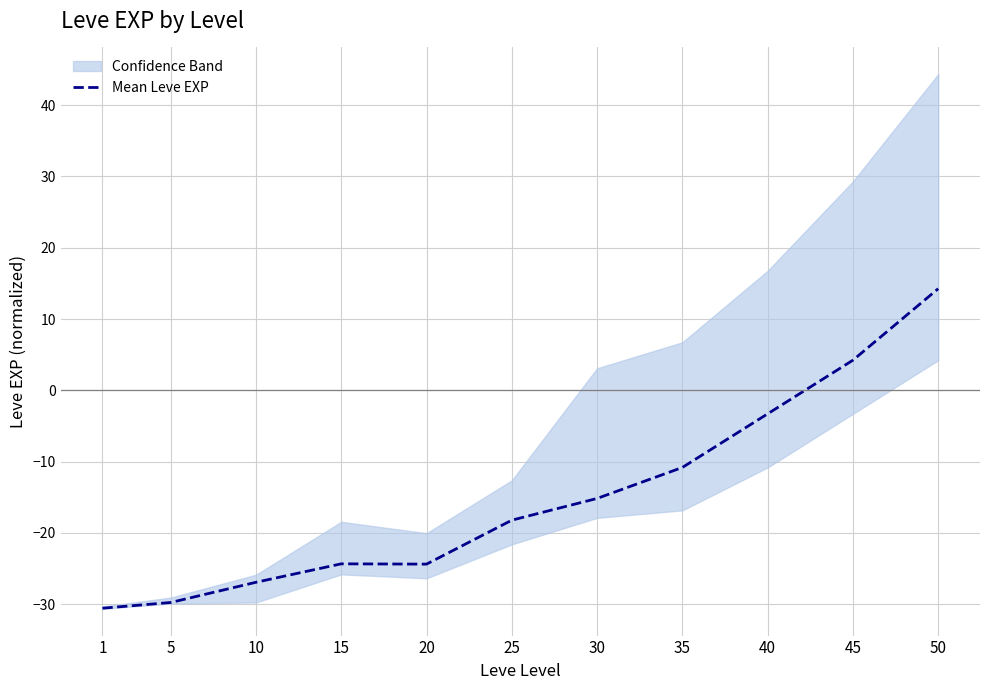

Read the value at 1.

-30.6